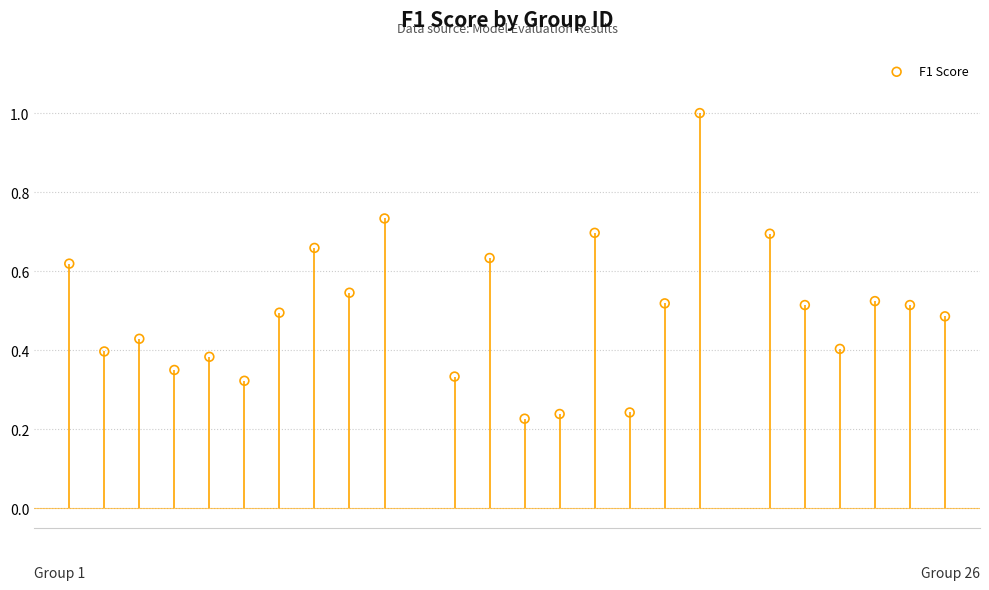

What is the range of Y values (max minus min)?

0.8